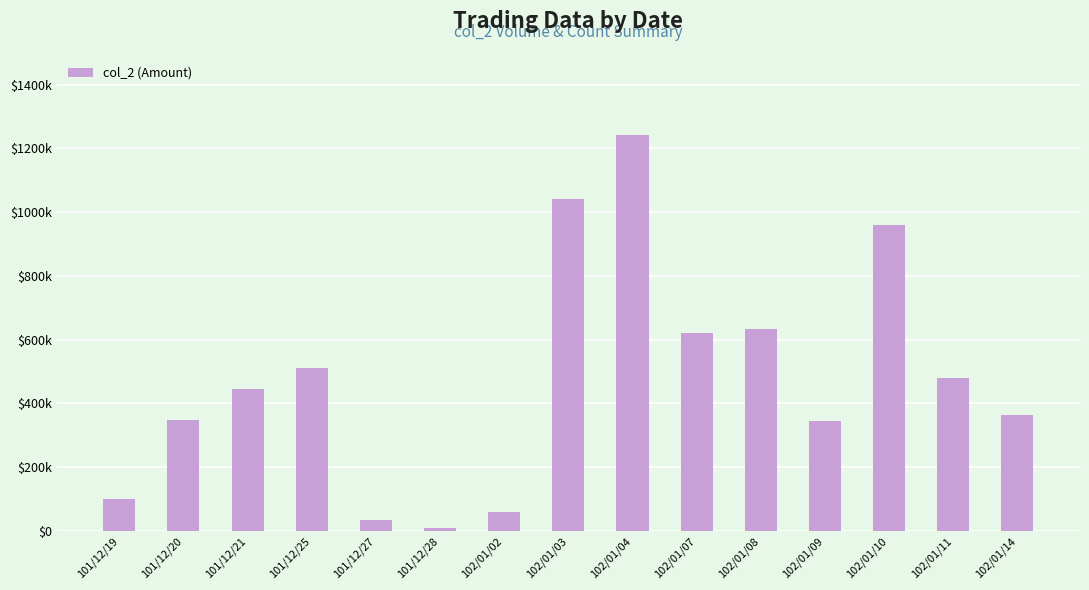

Are the bars horizontal?

No